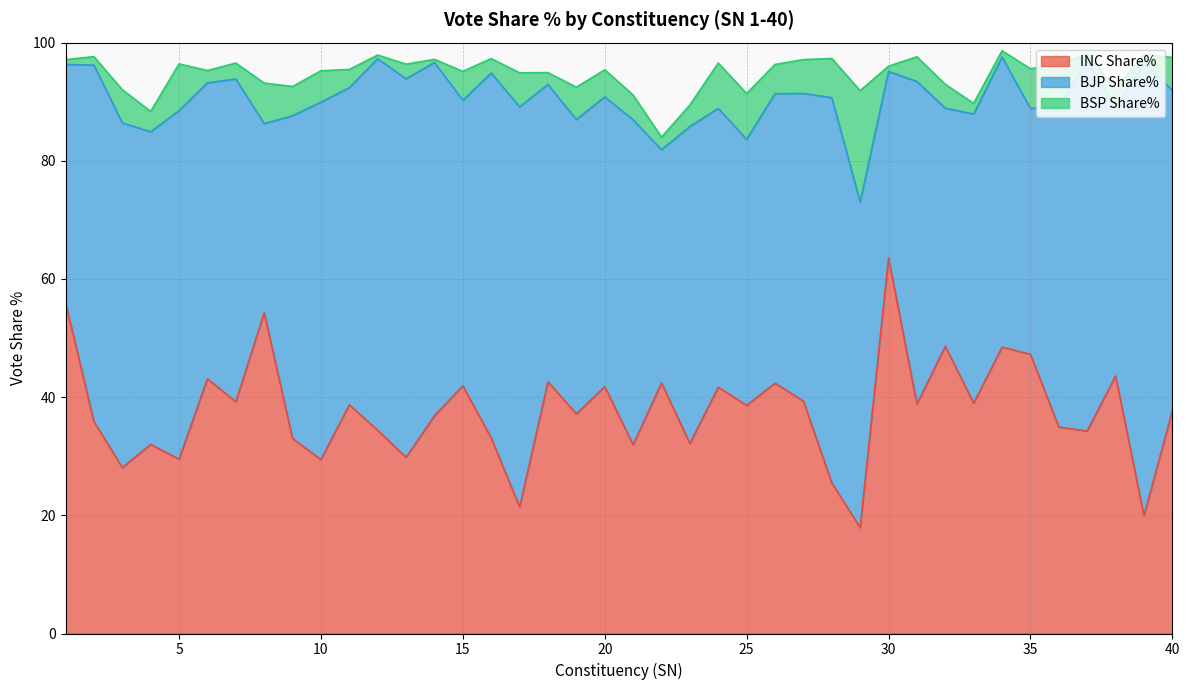

How many values in the BSP Share% series exceed 4?

21